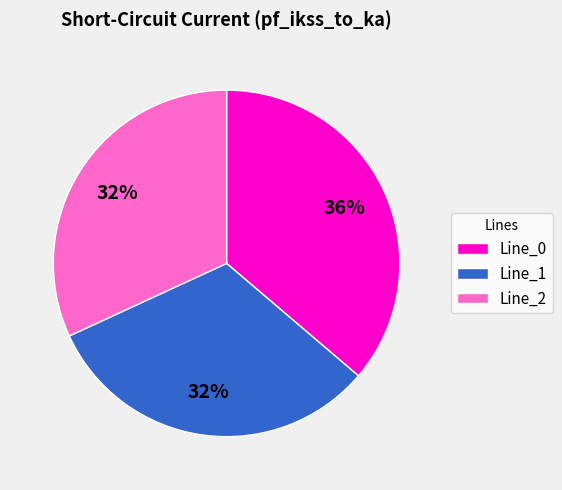

Is it true that Line_2 is 26% of the pie?

False